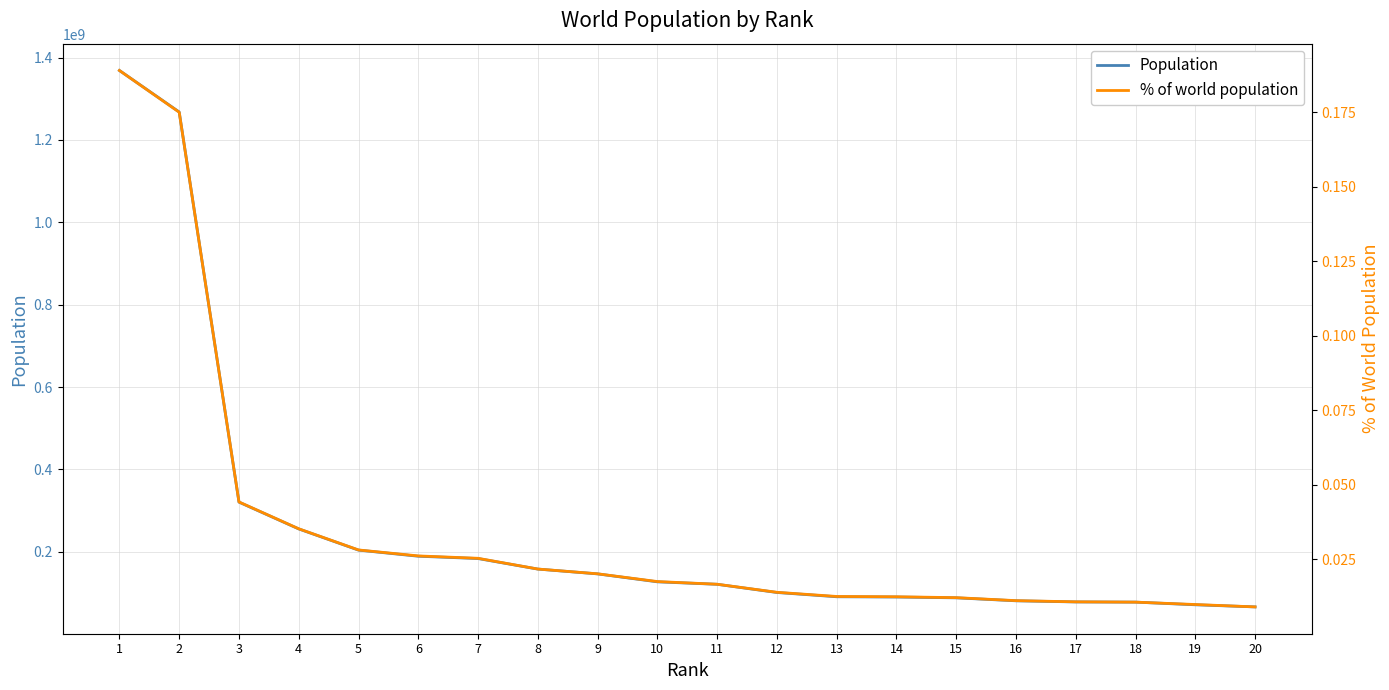

What is the average value of the Population series?

254269468.2